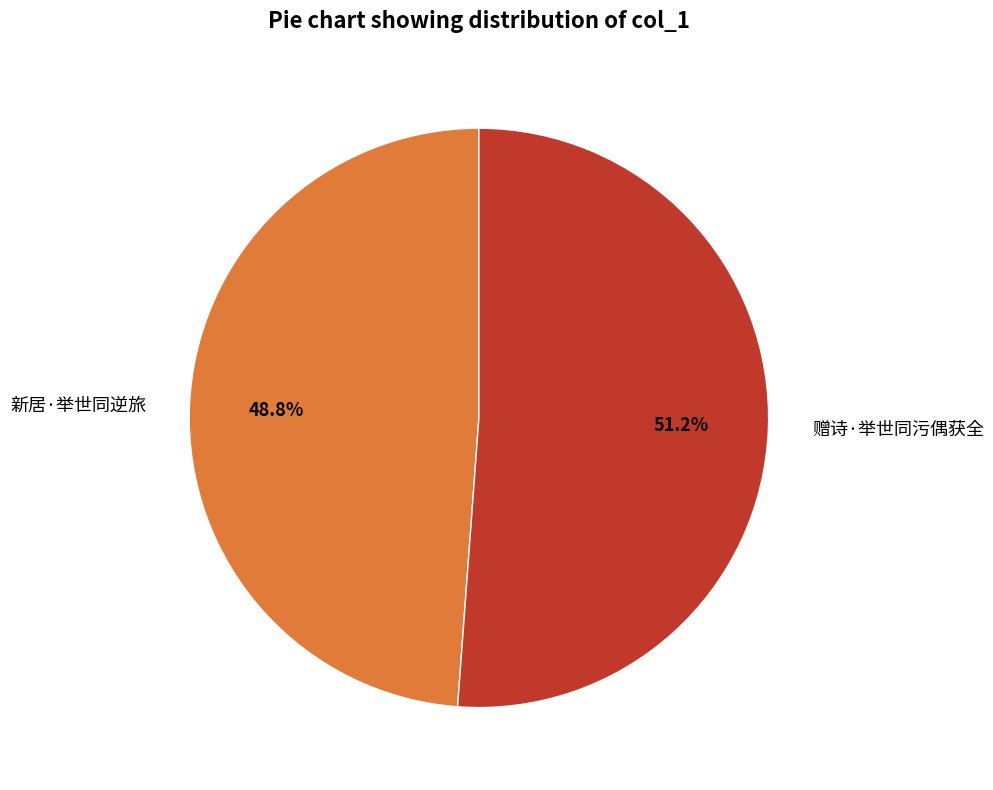

What is the ratio of the value at 赠诗·举世同污偶获全 to the value at 新居·举世同逆旅?

1.0